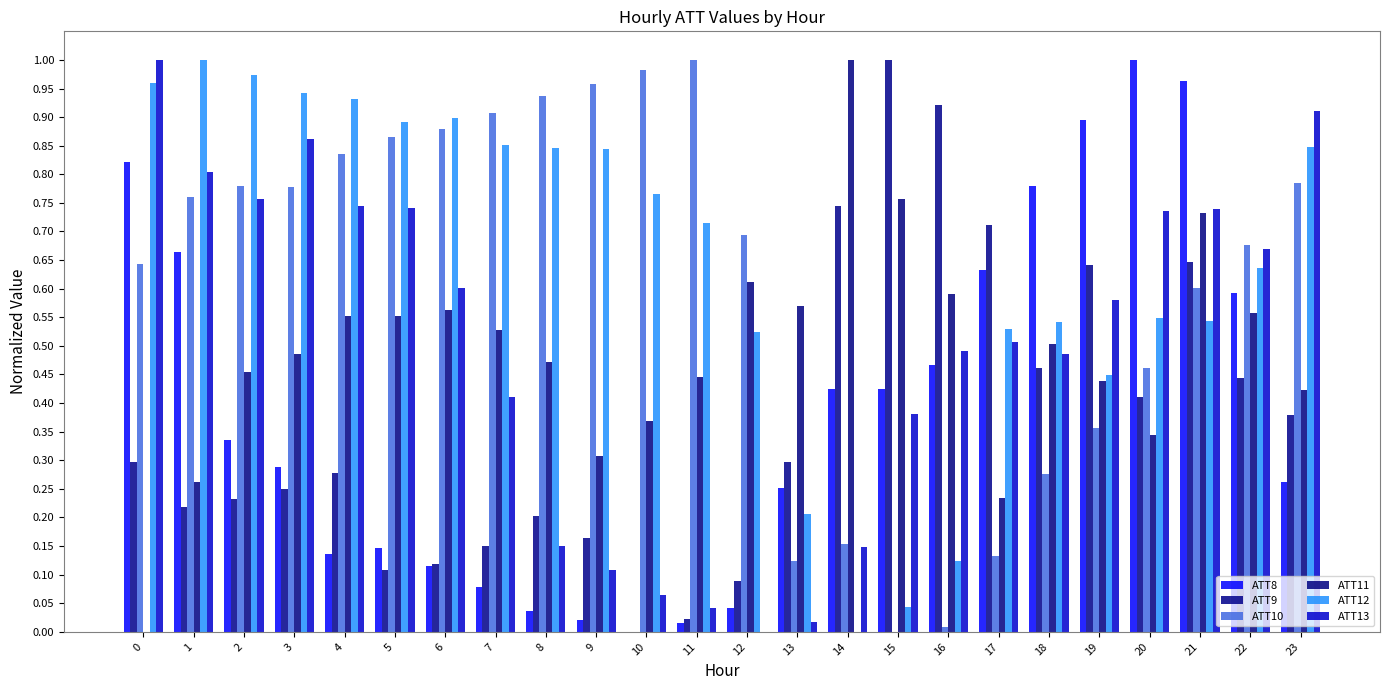

Rank the series by their maximum value, from highest to lowest.

ATT8, ATT9, ATT10, ATT11, ATT12, ATT13